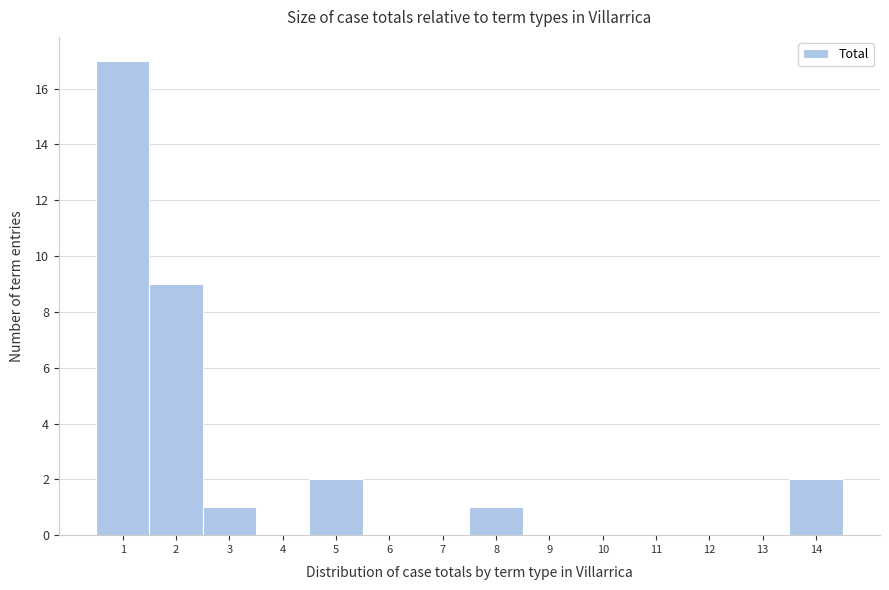

Which range on the x-axis has the tallest bar?

0.5 to 1.5